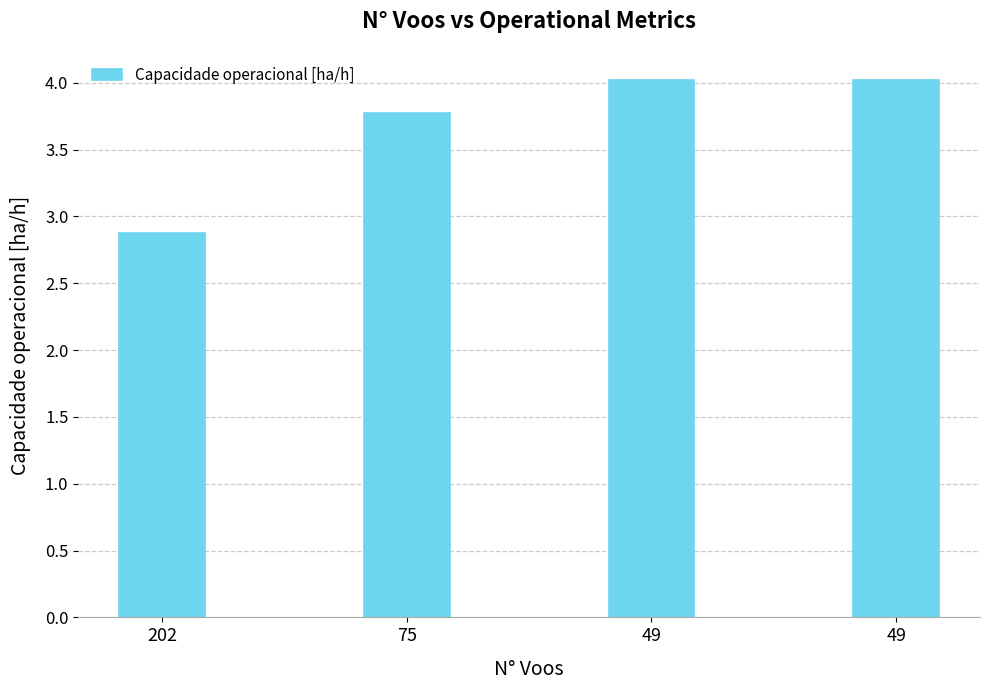

Reading left to right, extract all data points from this chart.

2.9	3.8	4.0	4.0